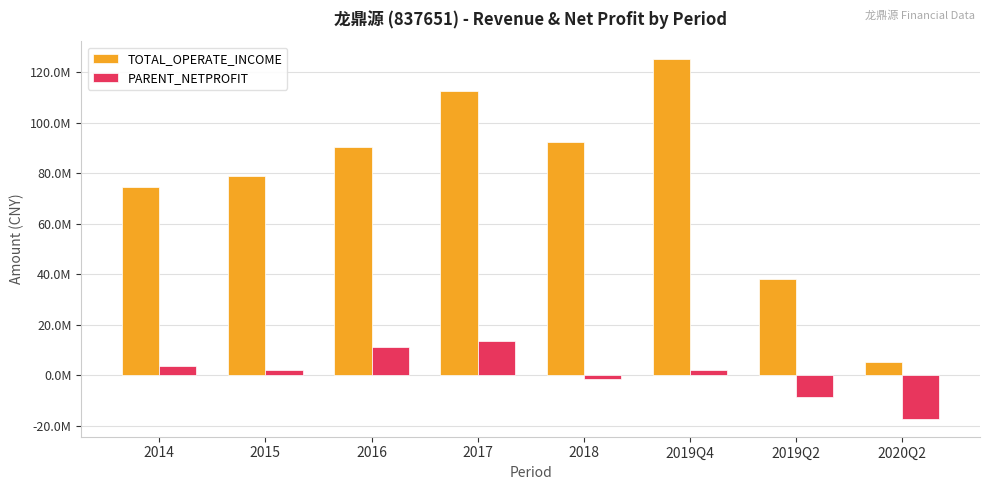

Are the bars horizontal?

No